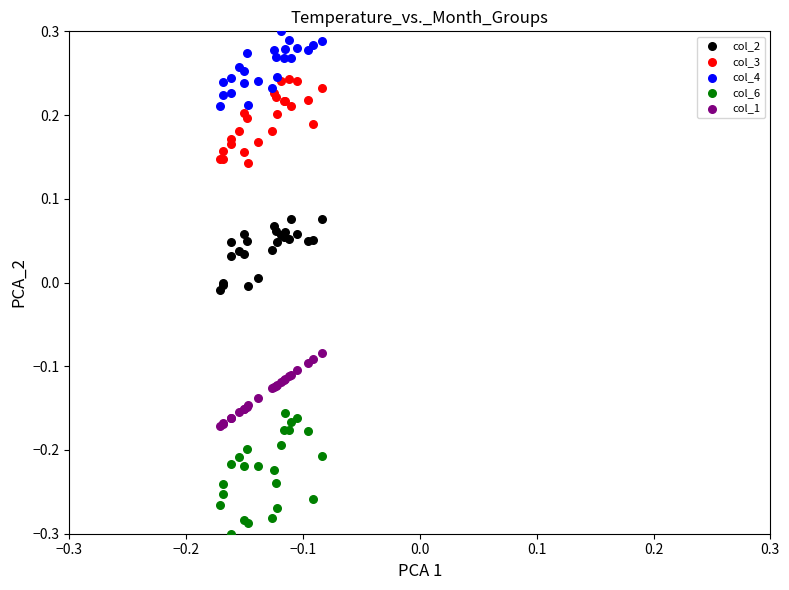

Which series contains the lowest Y value?

col_6